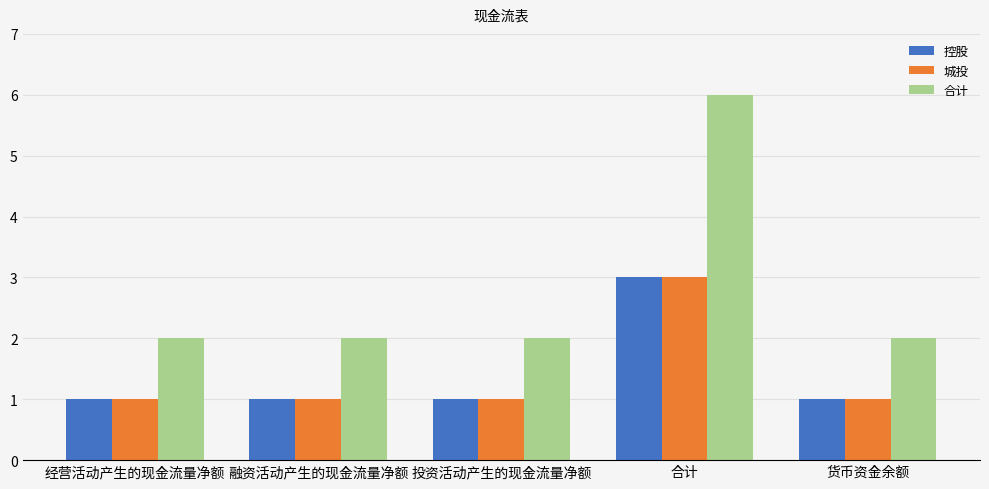

How many distinct data groups are displayed?

3